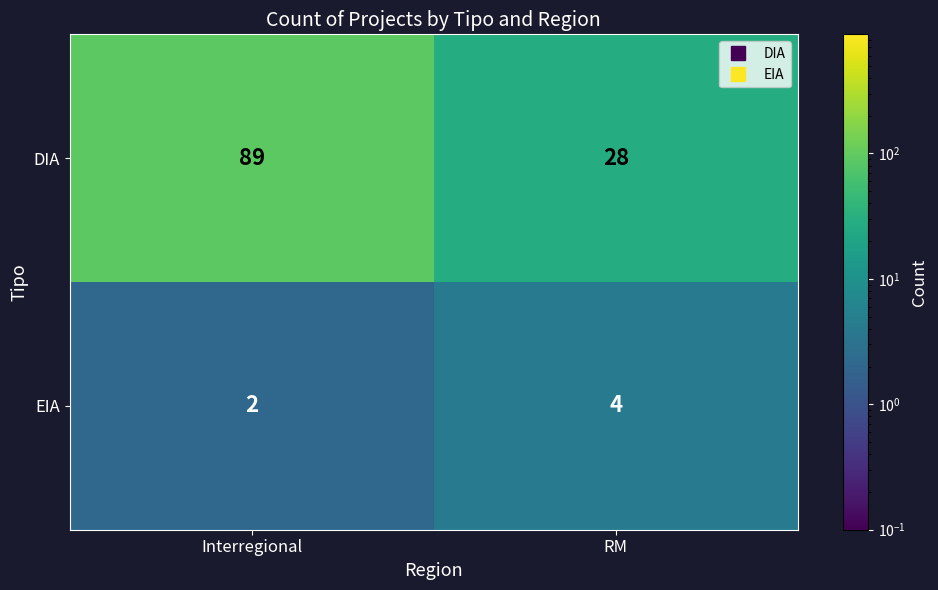

List the series in order of their peak value, lowest first.

EIA, DIA